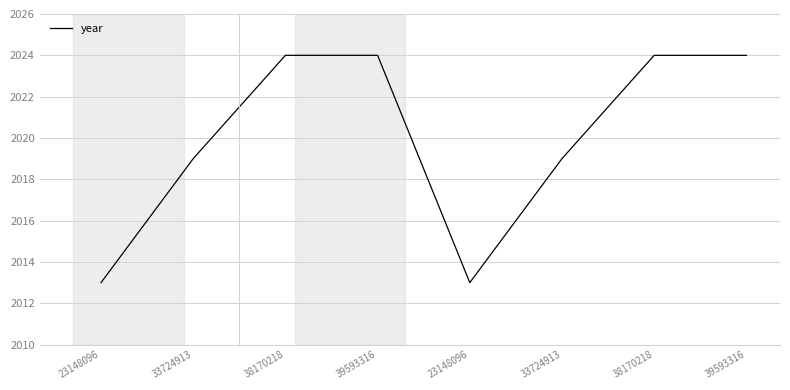

What is the smallest value displayed?

2013